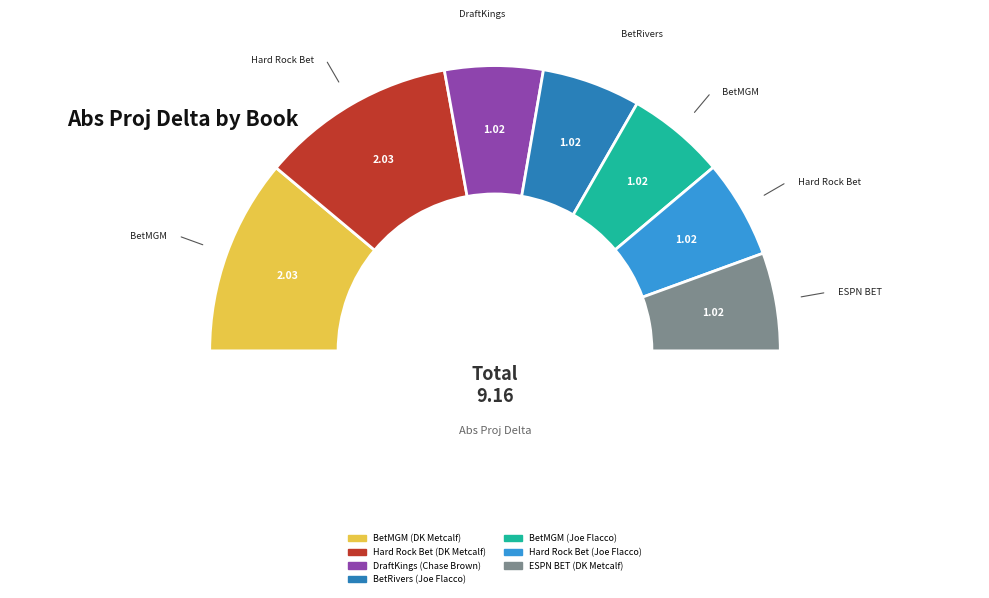

Which slice is the smallest?

ESPN BET (DK Metcalf)